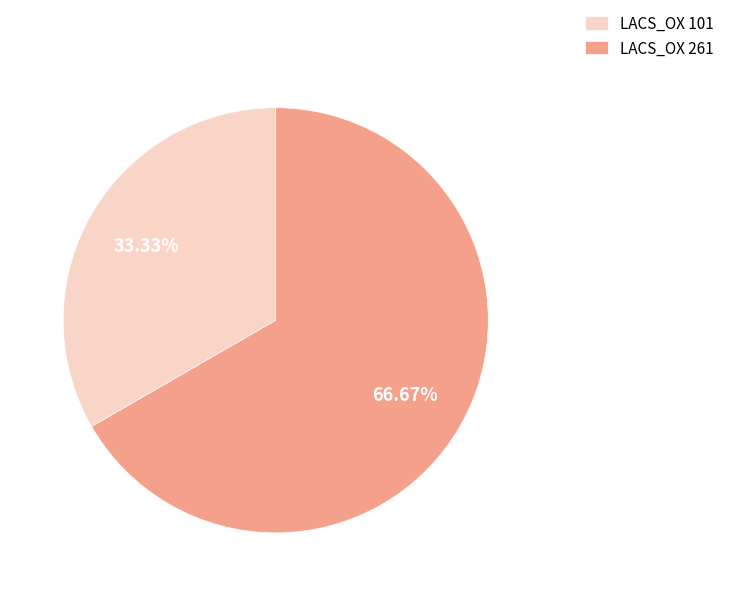

Which has a higher value, LACS_OX 261 or LACS_OX 101?

LACS_OX 261